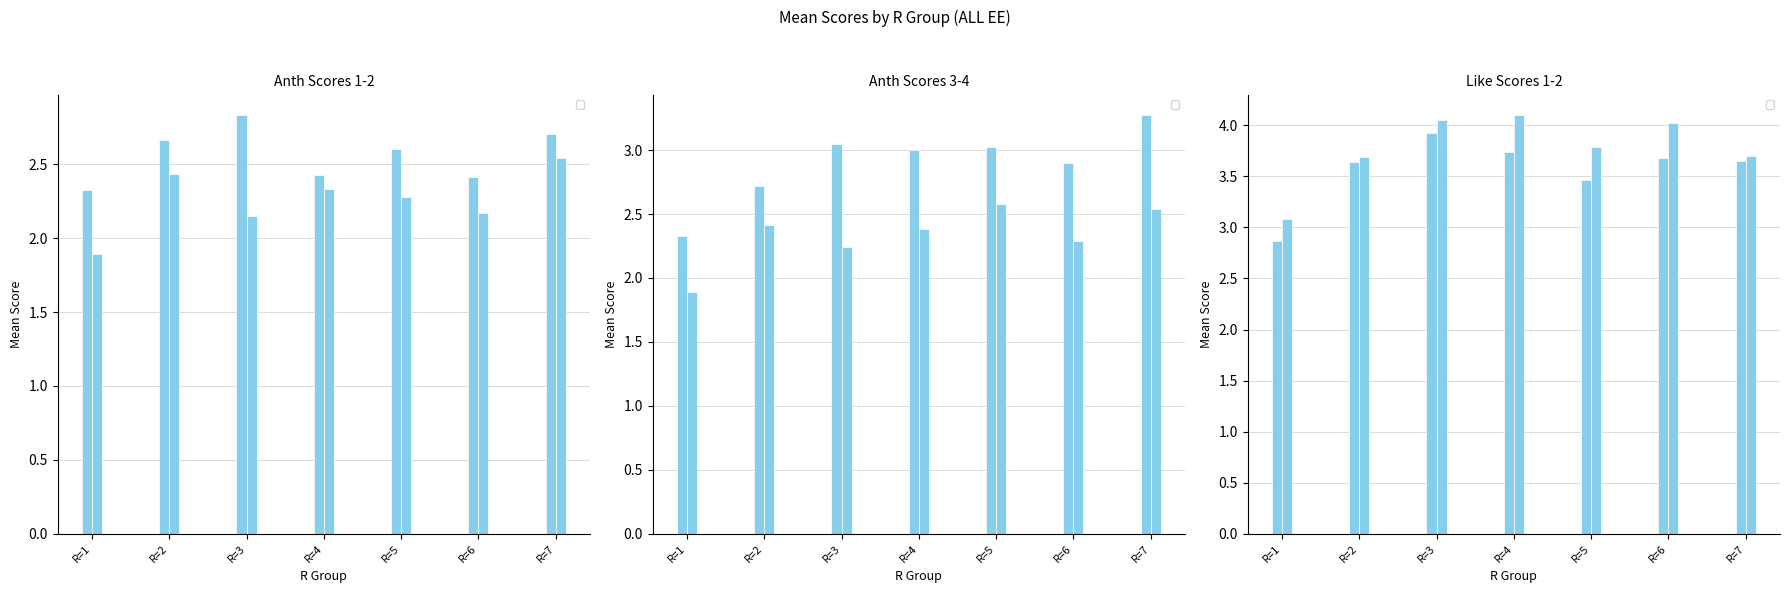

Between R=2 and R=6, which series saw the biggest shift?

_Like_2